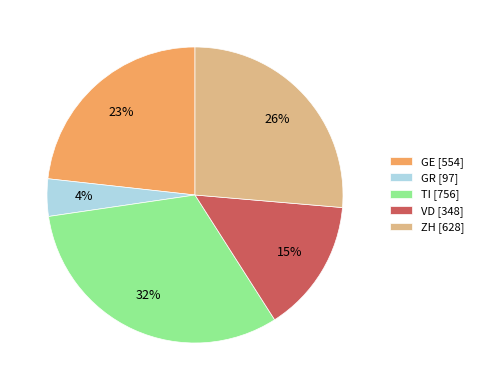

Count the number of slices in the pie.

5